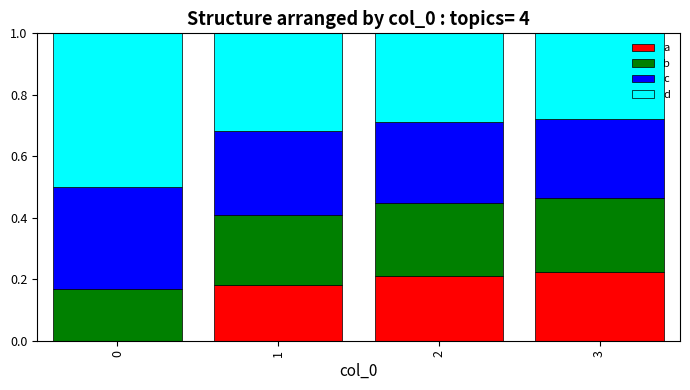

What is the total value across all series at 3?

1.0